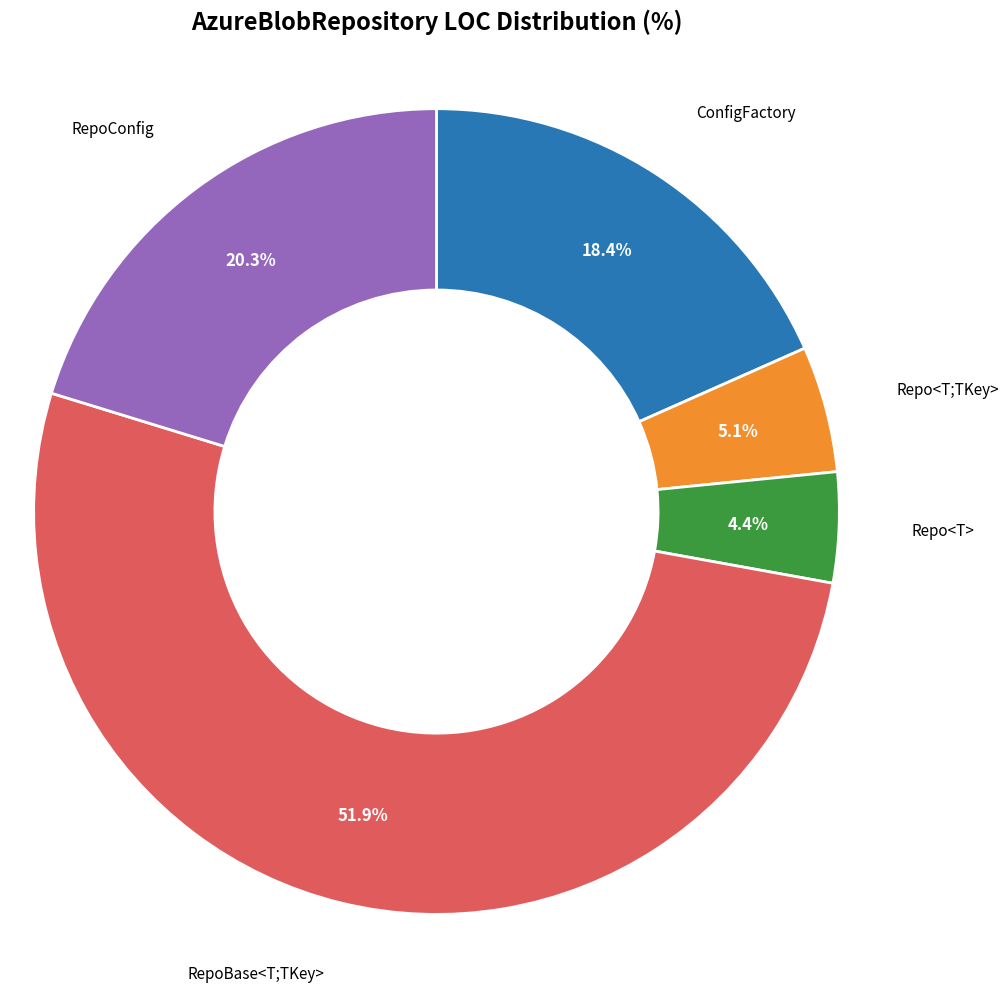

To the nearest percent, what is the average slice percentage?

20%